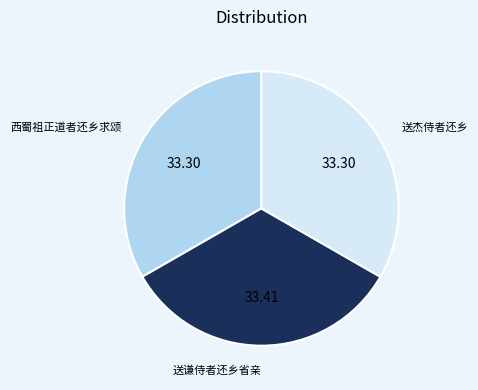

How many segments does this pie chart have?

3